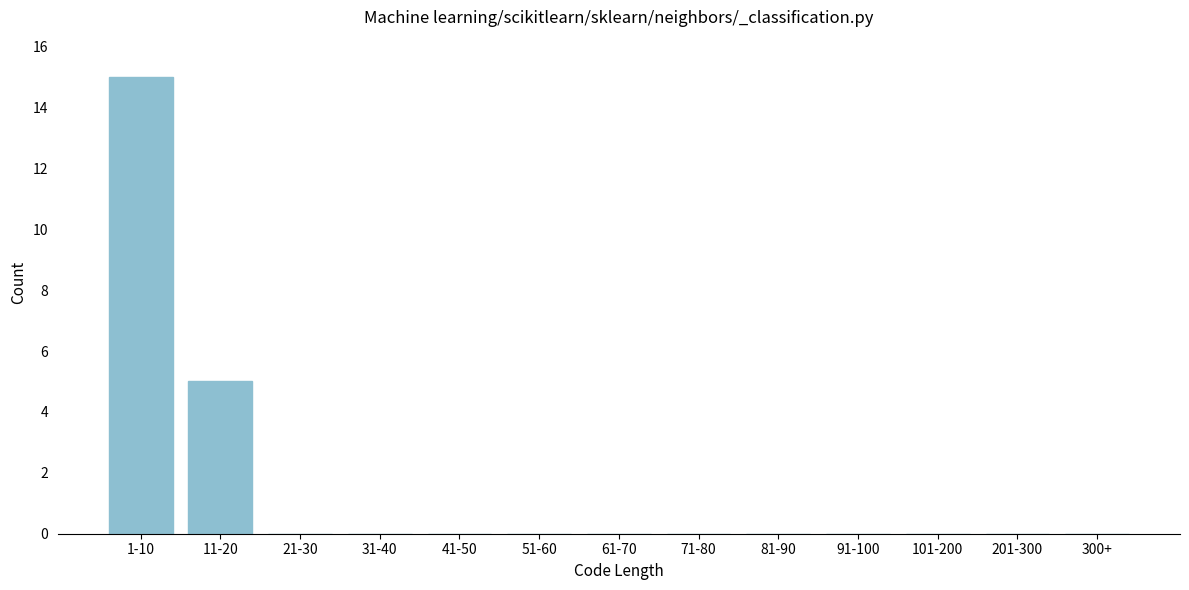

Reading left to right, what are all the values shown in this chart?

1-10=15	11-20=5	21-30=0	31-40=0	41-50=0	51-60=0	61-70=0	71-80=0	81-90=0	91-100=0	101-200=0	201-300=0	300+=0